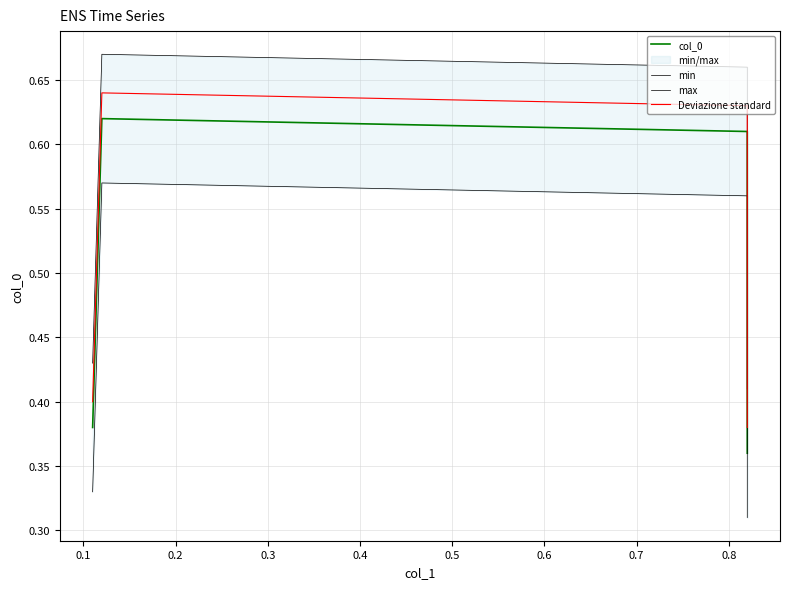

True or false: col_0 has a value of 0.6 at 0.1.

True